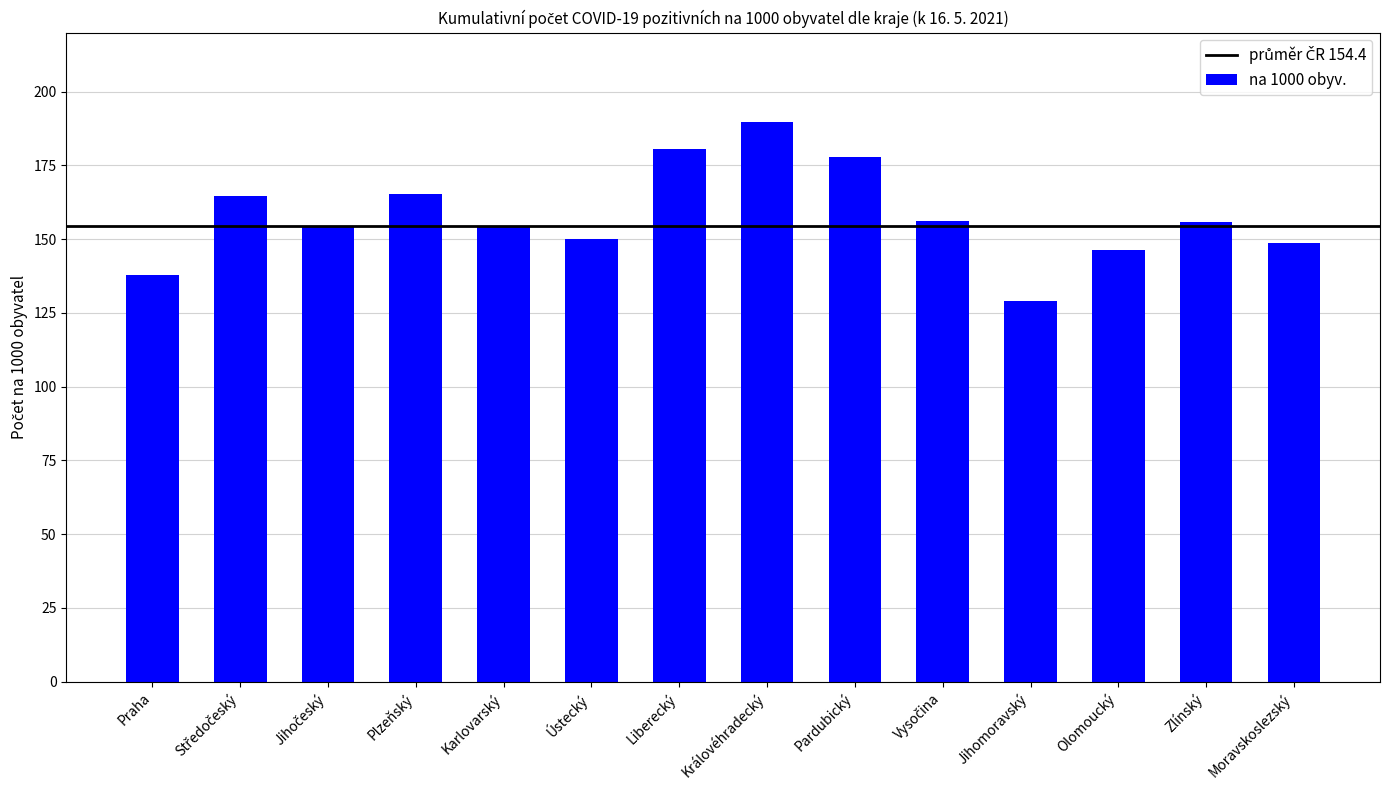

Which label corresponds to the largest value in the chart?

Královéhradecký